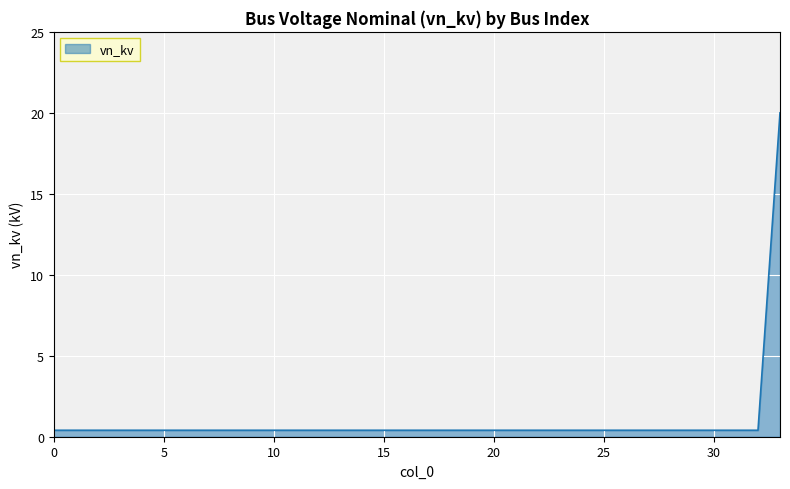

Does the chart display data point markers on the line(s)?

No